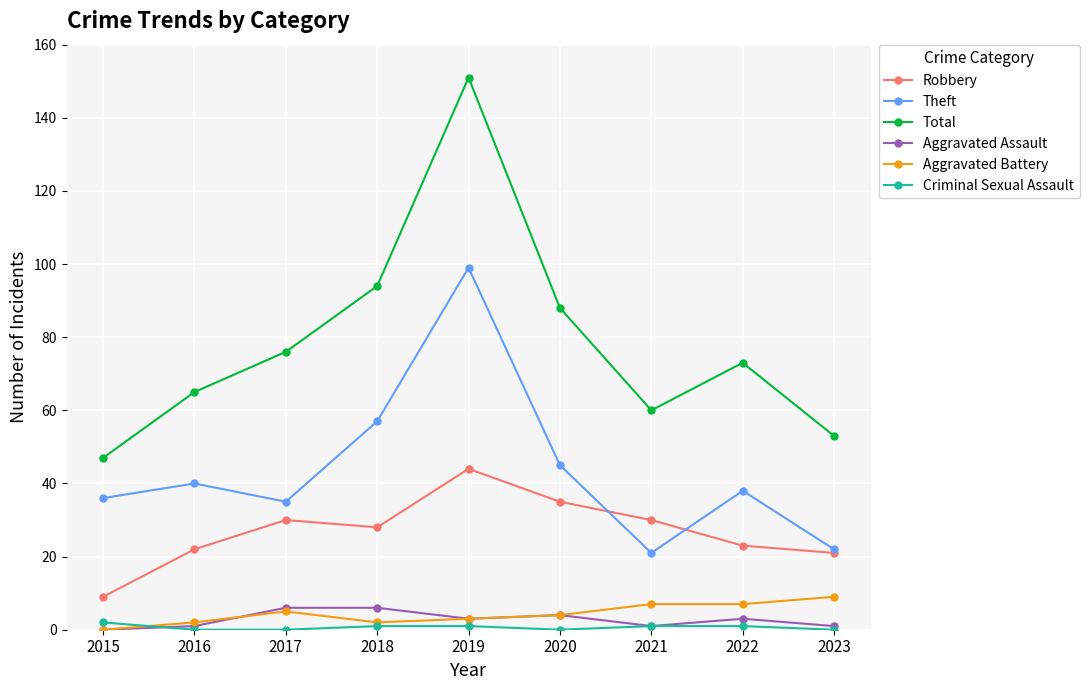

How many lines are shown in the chart?

6